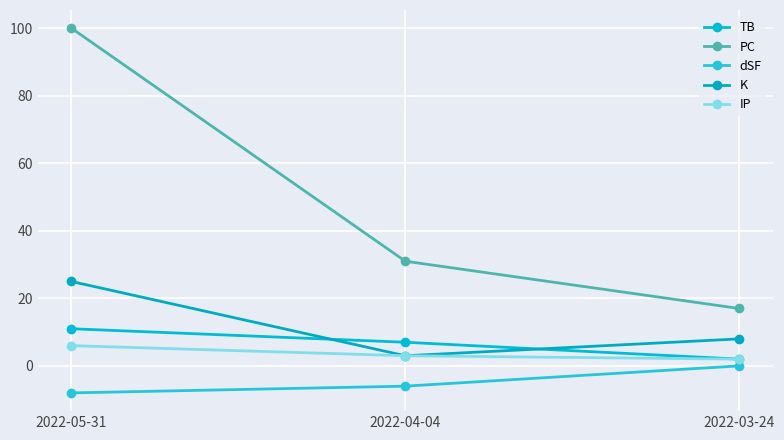

What is the difference between the highest and lowest values at 2022-03-24?

17